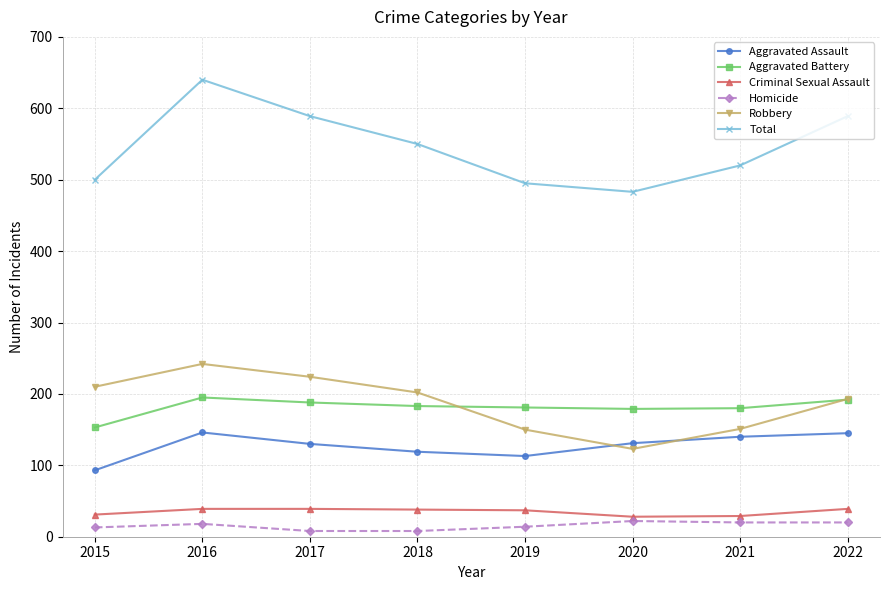

True or false: Aggravated Battery and Aggravated Assault cross at least once.

False